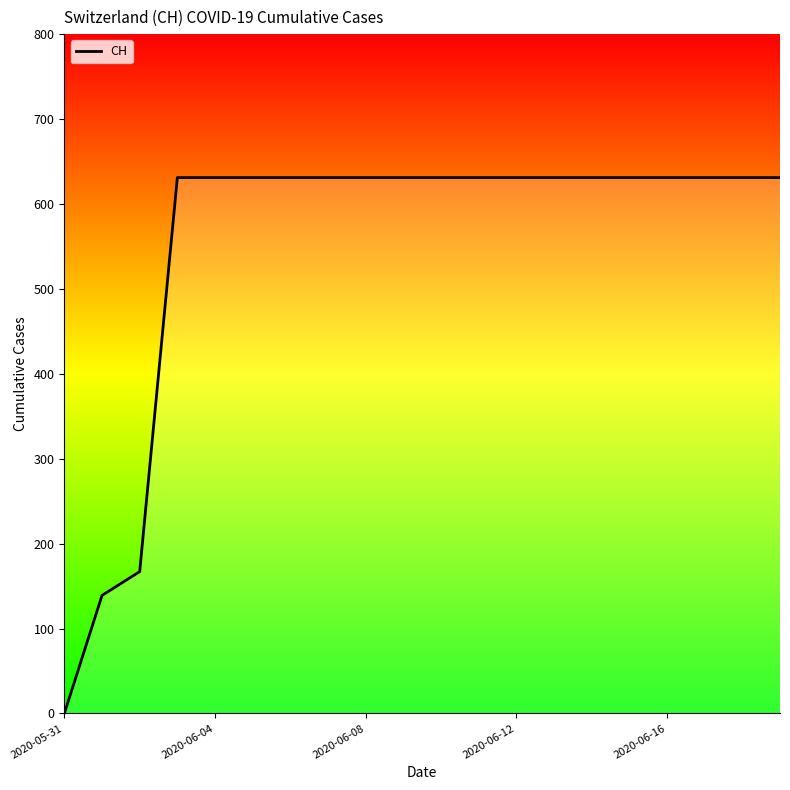

Which label corresponds to the largest value in the chart?

2020-06-12